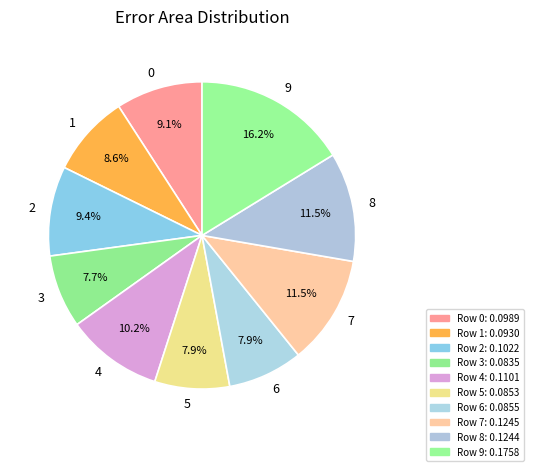

How many segments does this pie chart have?

10